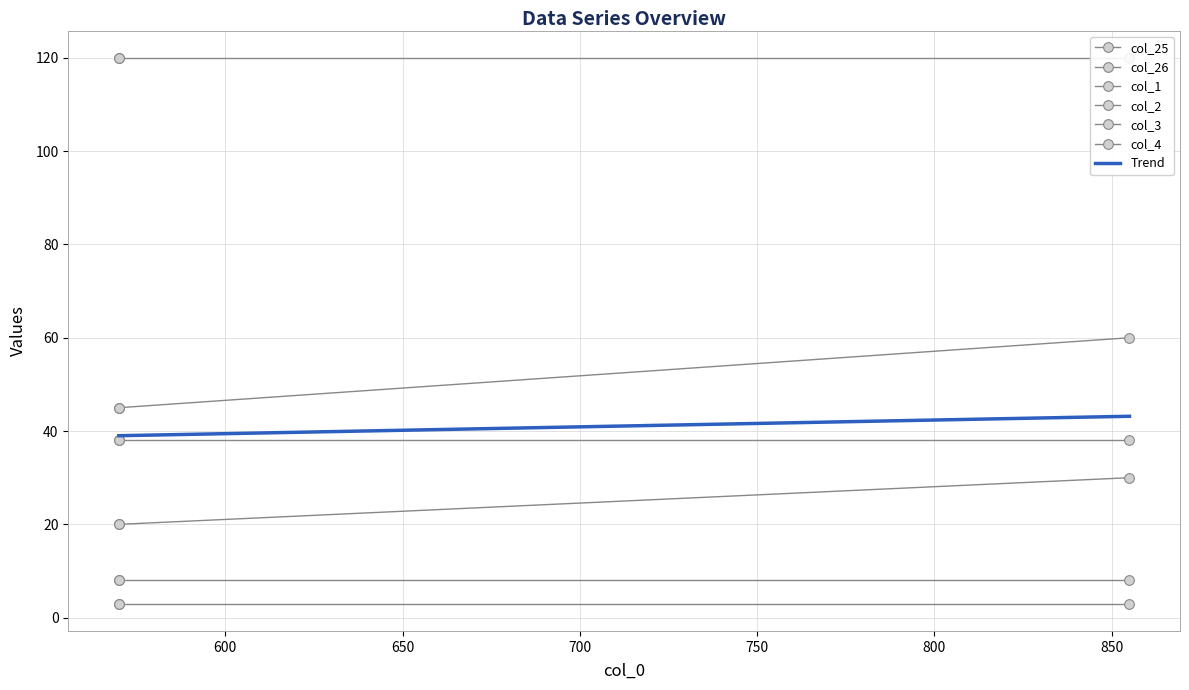

Is it true that col_4 equals 67 at 570?

False